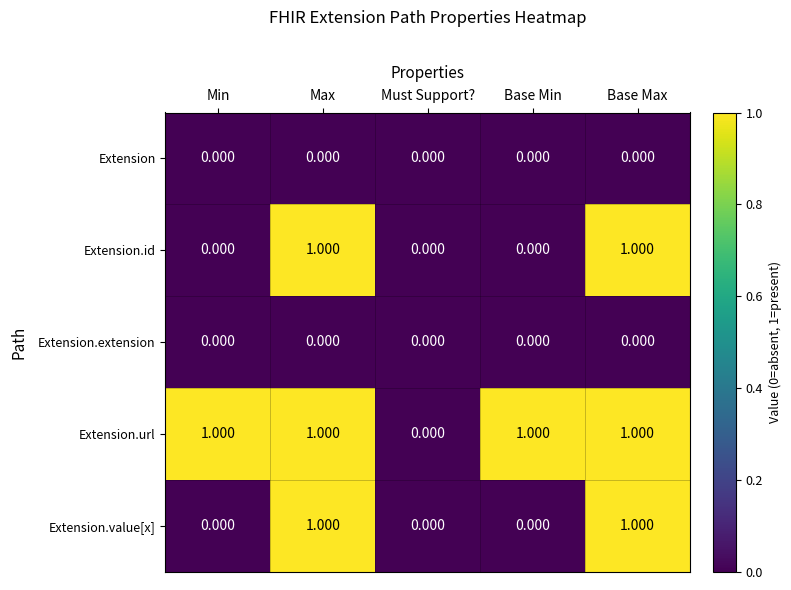

Which series has the largest total across all categories?

Extension.url